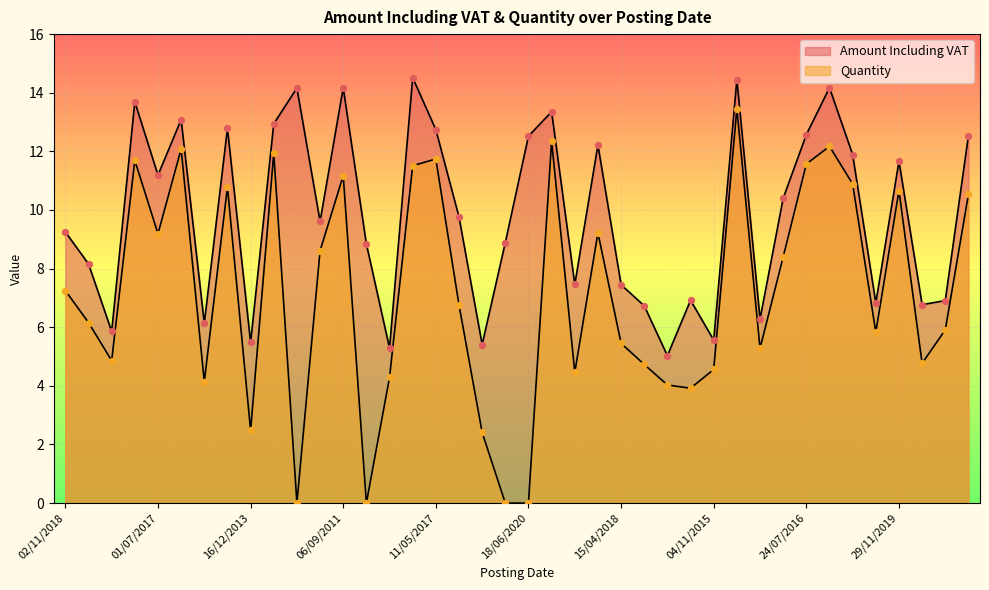

What are all the series names shown in the legend?

Amount Including VAT, Quantity